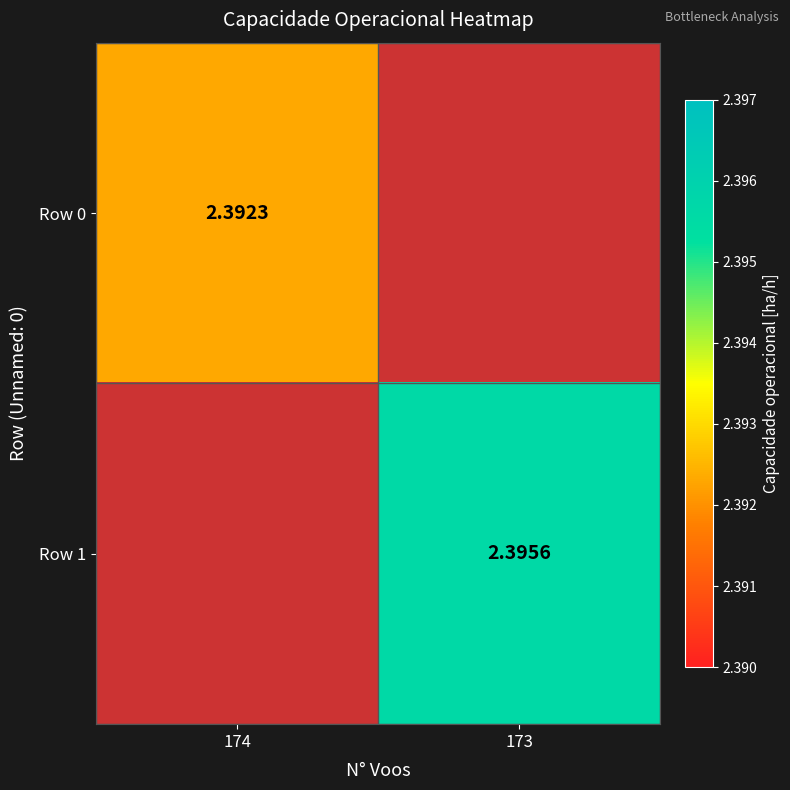

Where does the Row 1 series first go above 2?

173